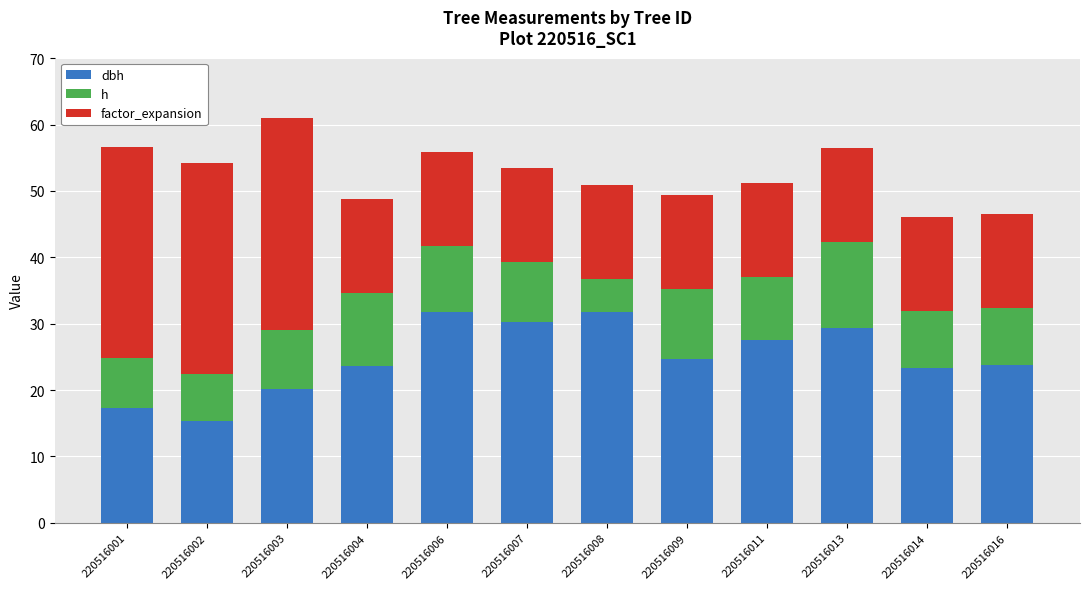

At which category is the sum across all series the highest?

220516003